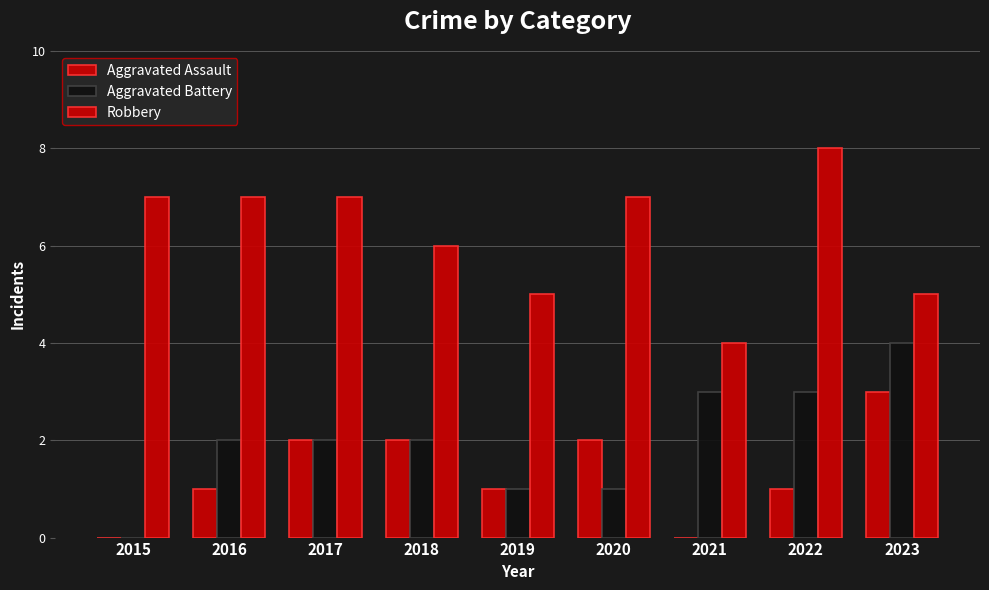

How many distinct data groups are displayed?

3